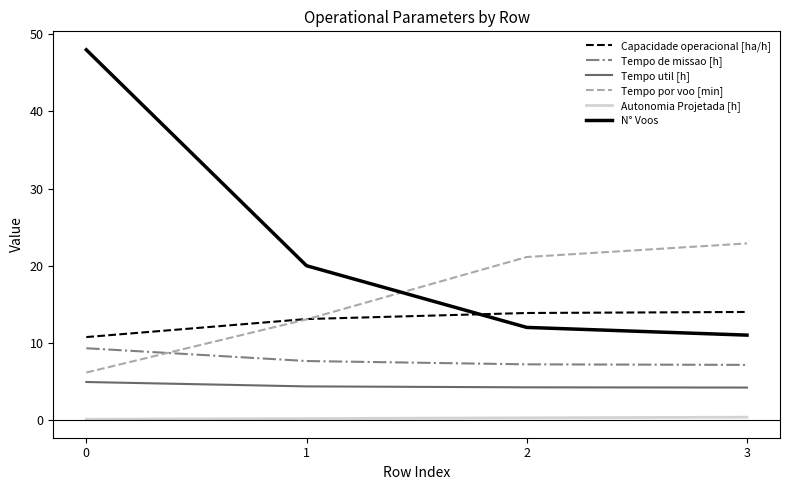

Which series has the largest range (max minus min)?

N° Voos